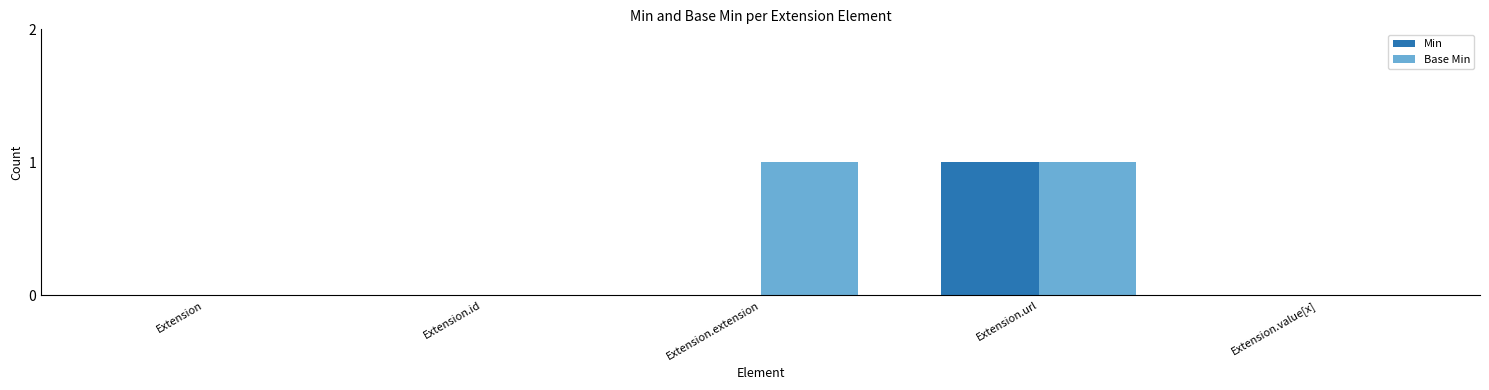

Which series has the largest total across all categories?

Base Min